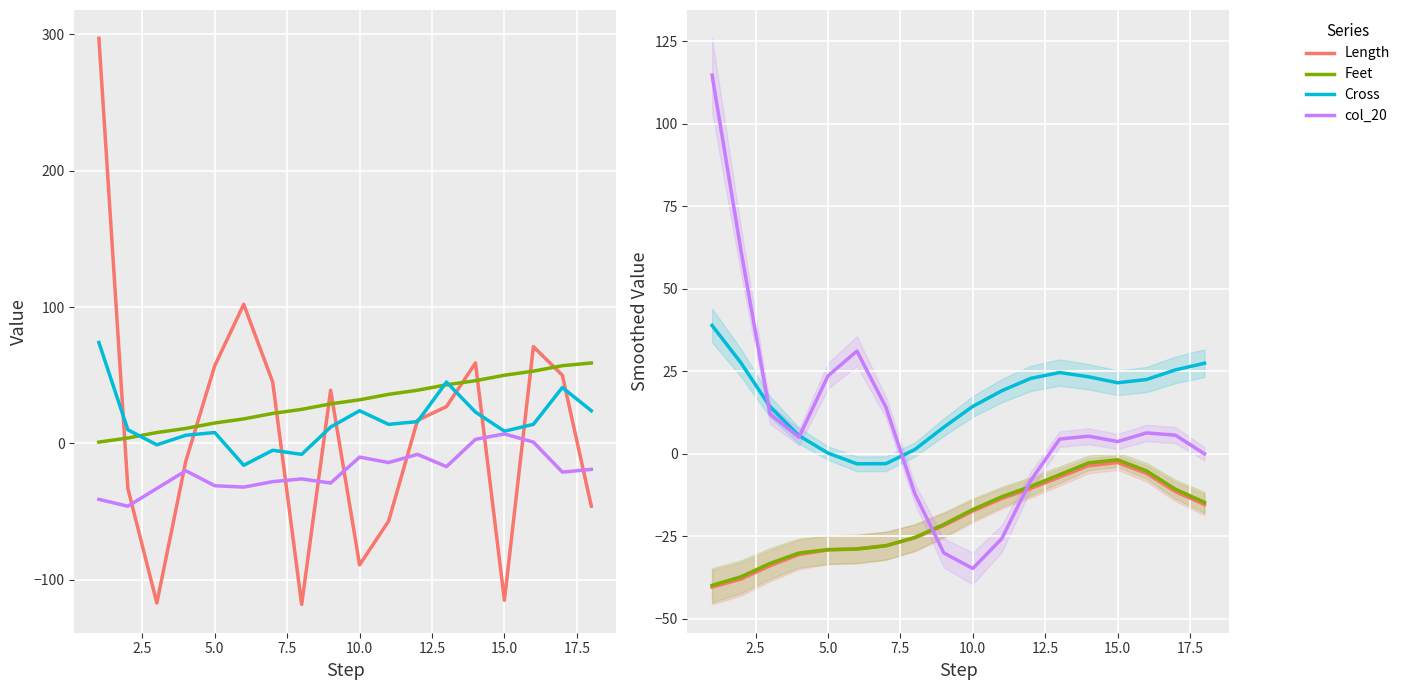

Between 13 and 7.5, which is larger?

13